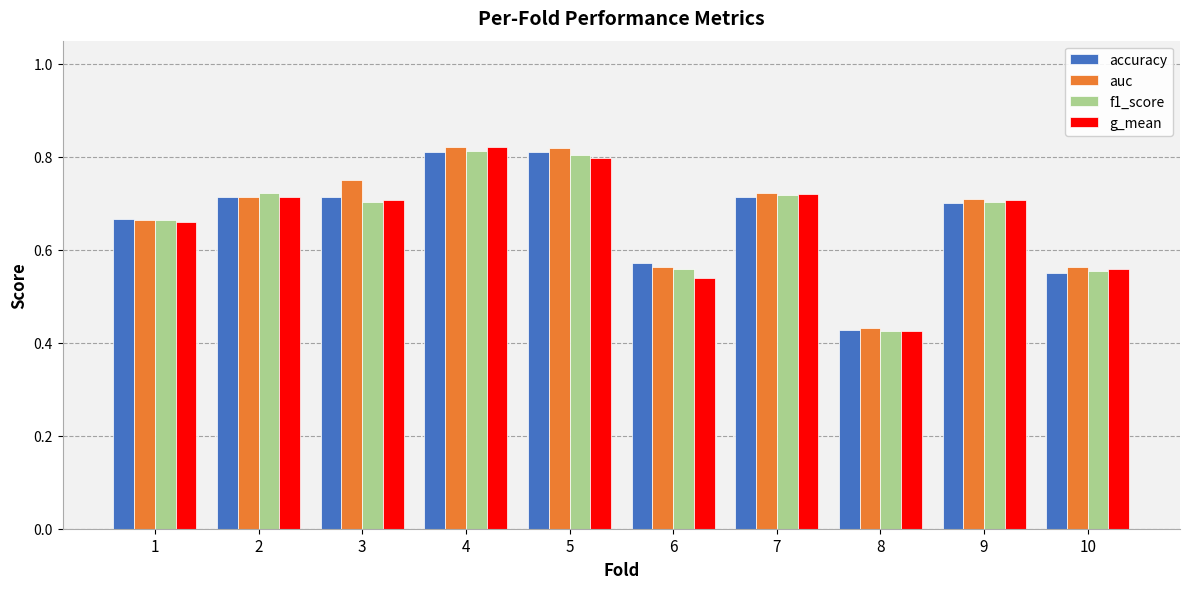

Is the value of accuracy at 10 greater than the value of f1_score at 4?

No